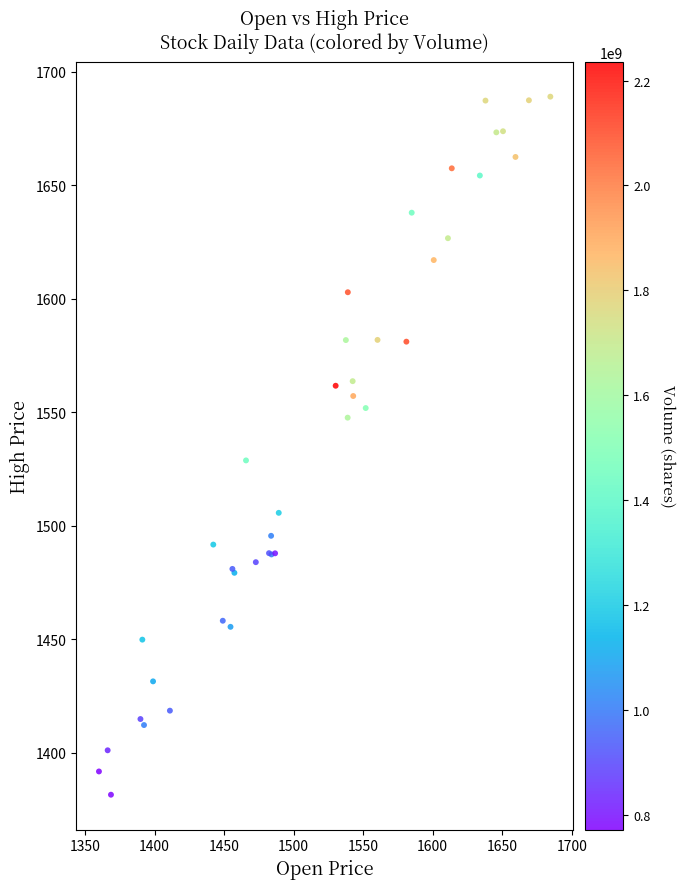

What Y value in the scatter plot is closest to 1535?

1528.7